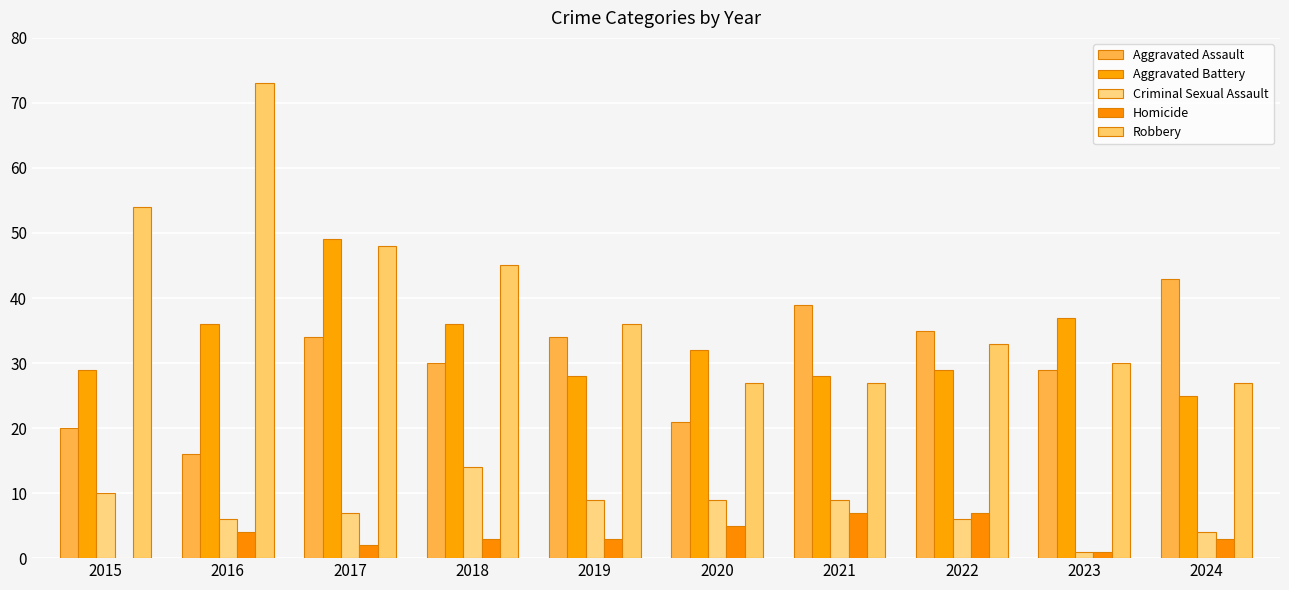

At which category is the sum across all series the highest?

2017